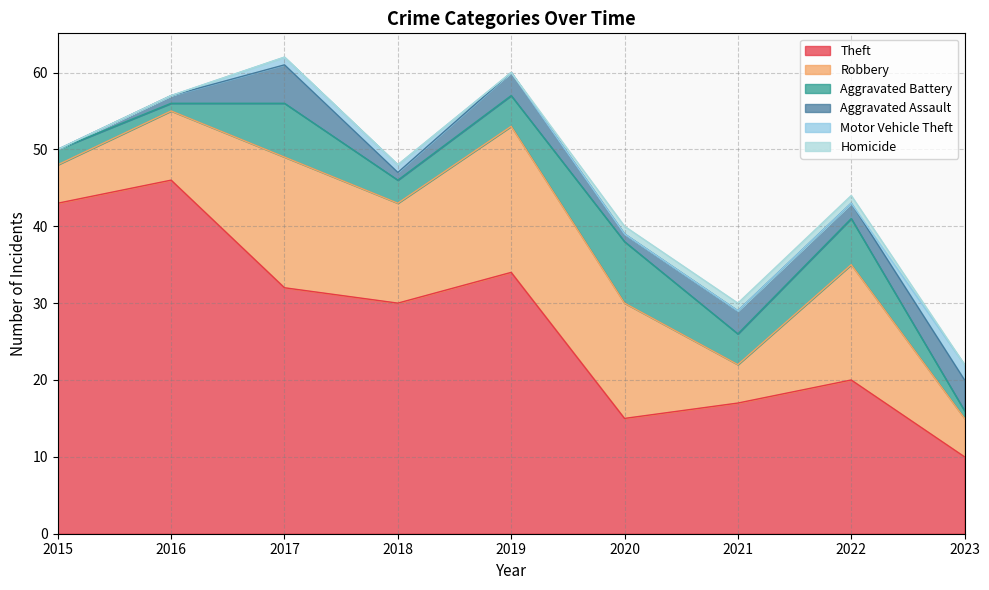

Which category has the highest value in the Homicide series?

2020